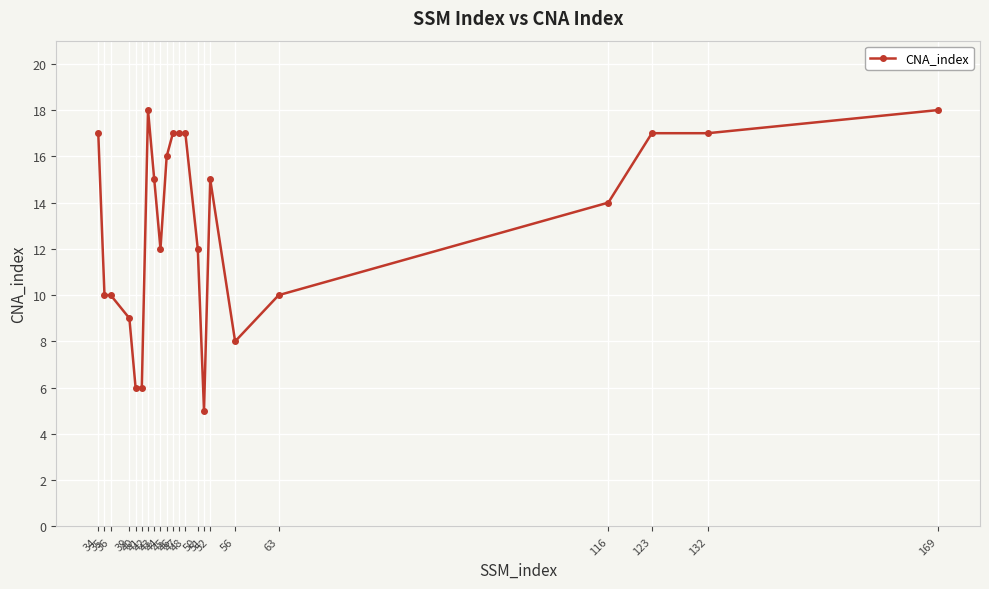

What is the value of the 13th point from the left?

17